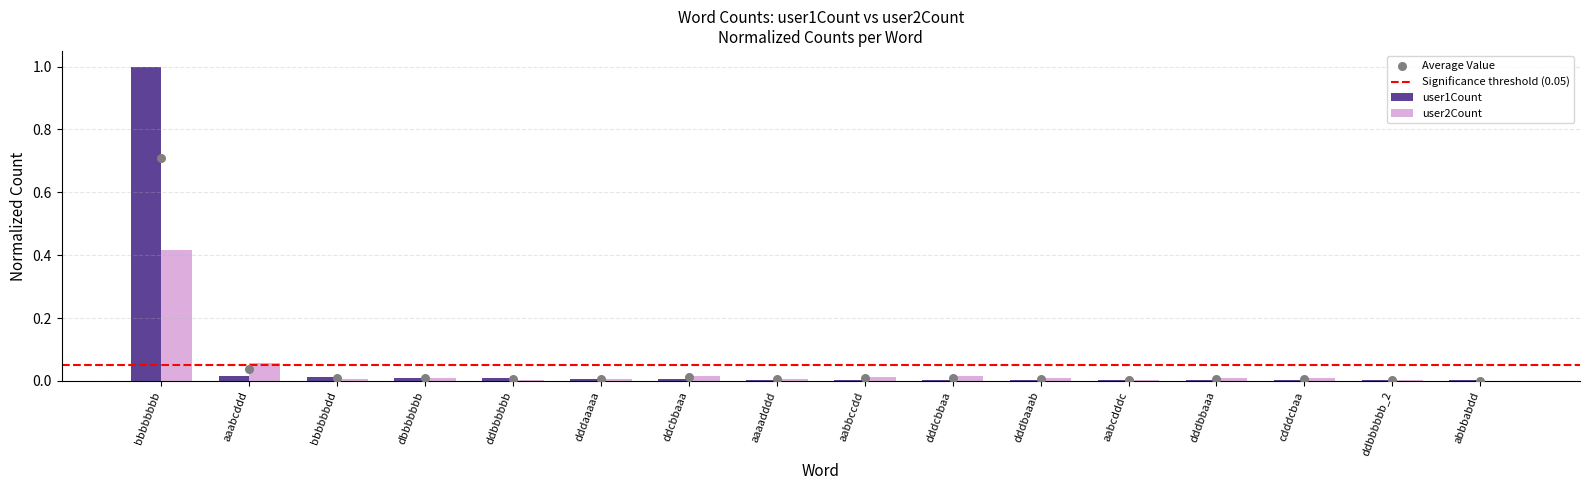

At how many categories does at least one series exceed 0?

16